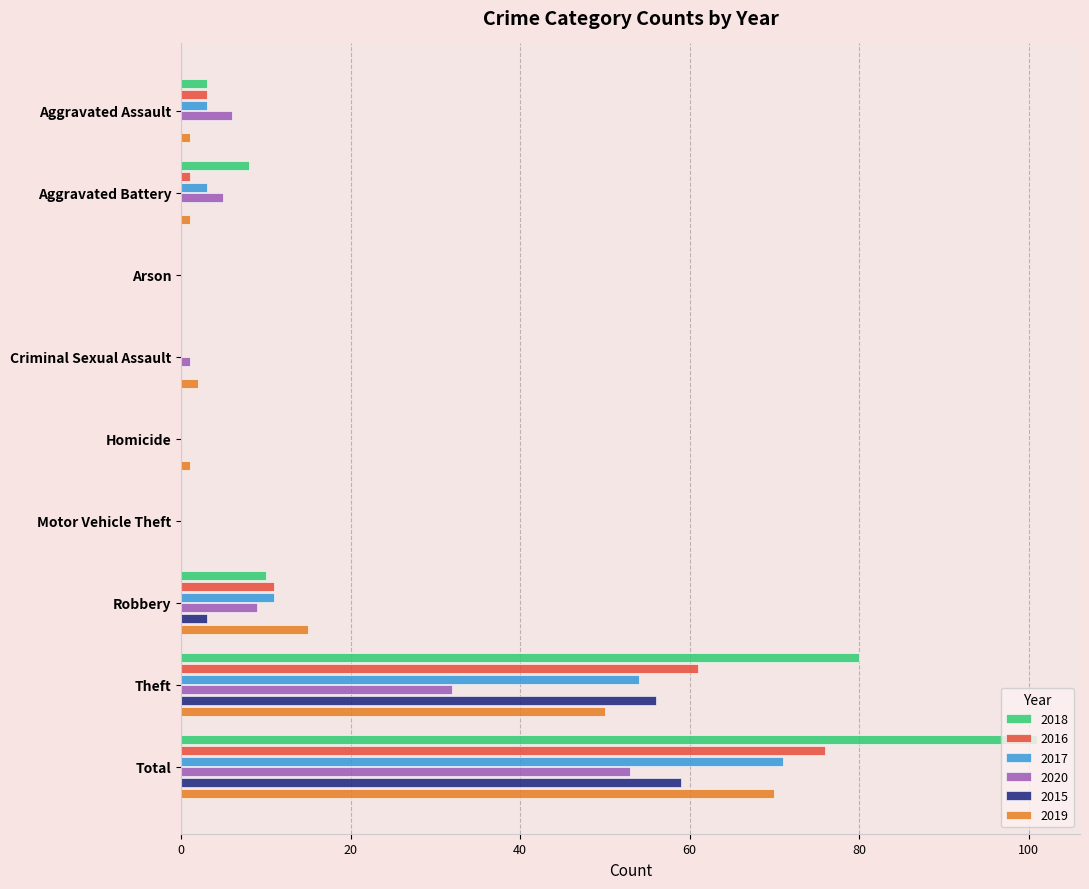

Which series has the widest spread of values?

2018